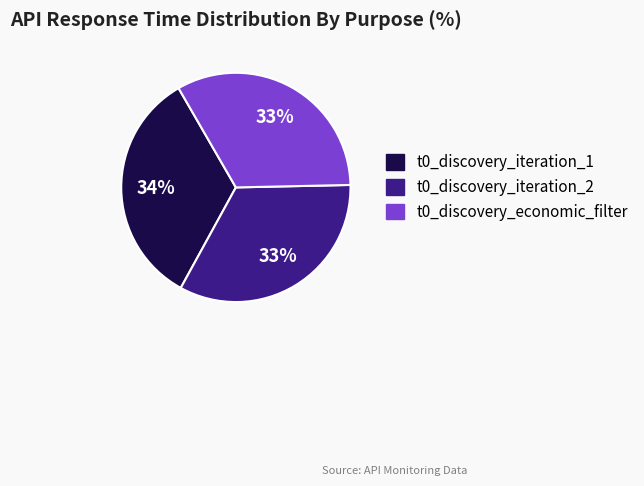

To the nearest percent, what portion does t0_discovery_iteration_1 represent?

34%